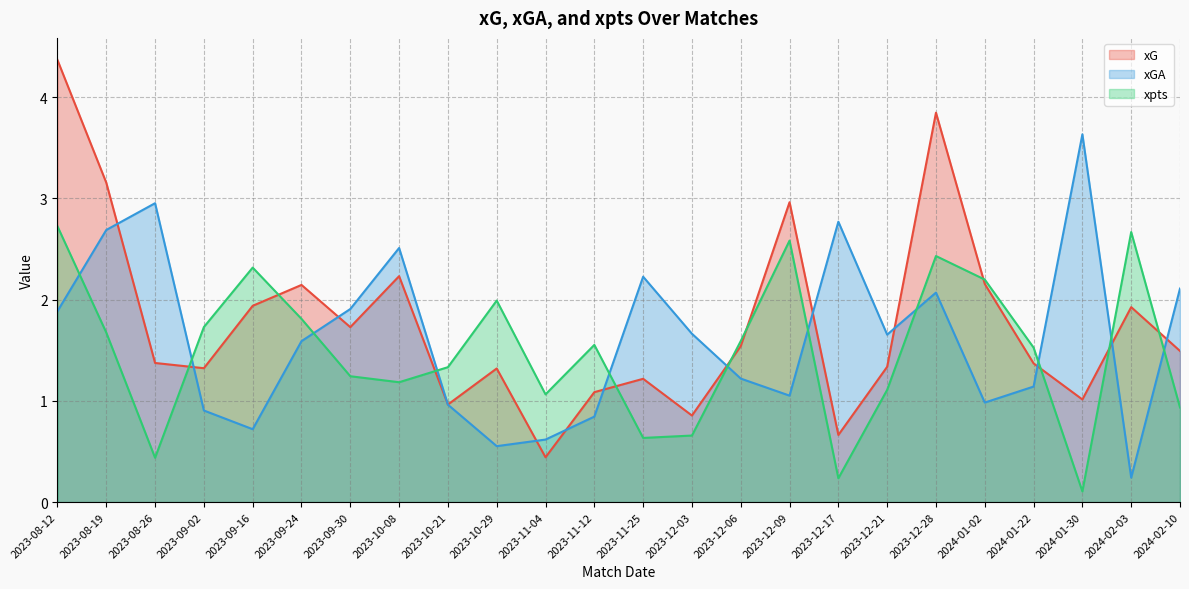

Is it true that xGA equals 0.4 at 2023-11-04?

False